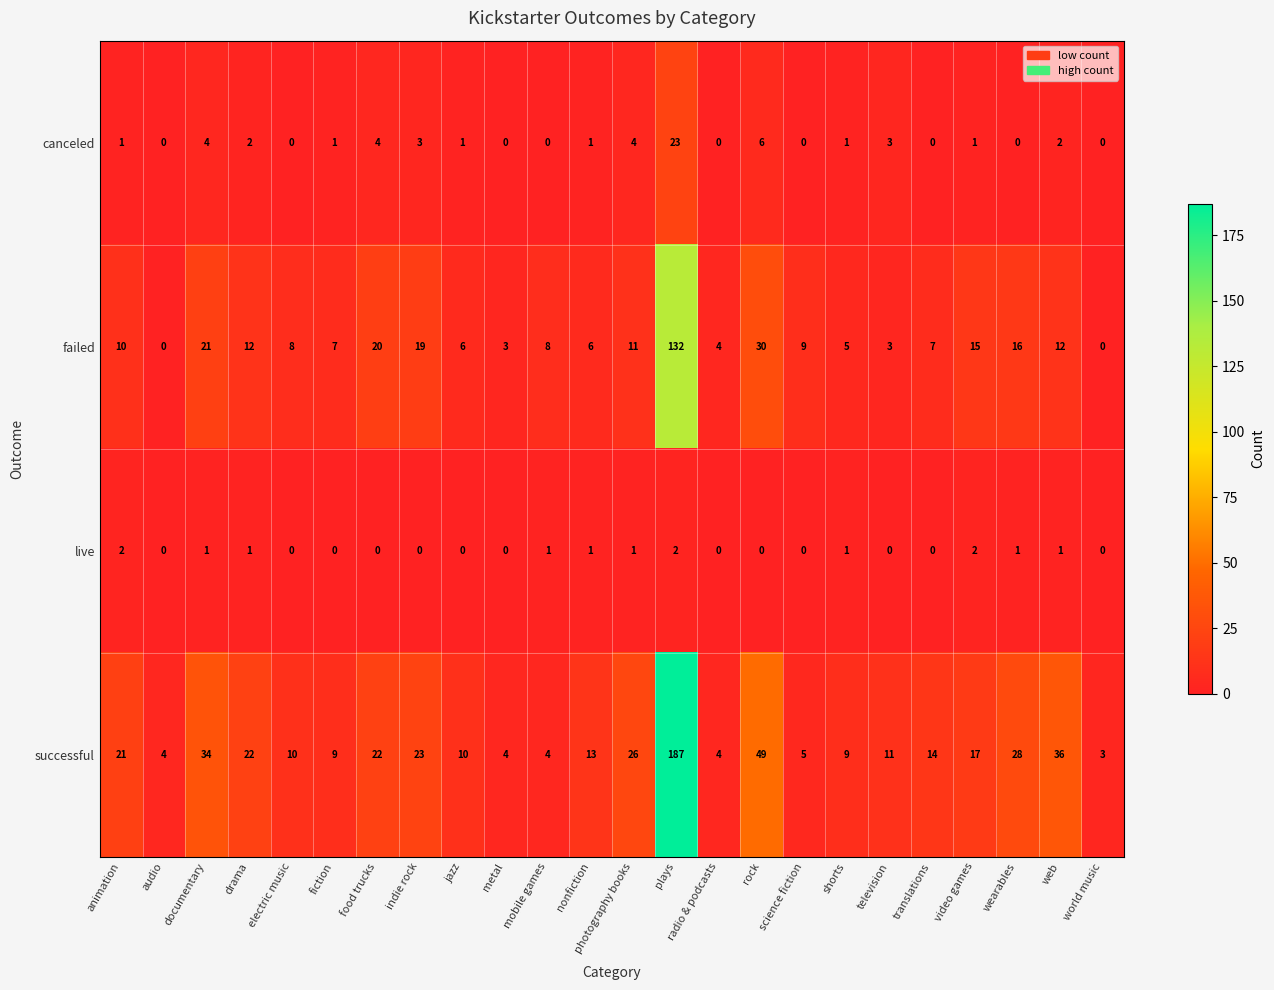

How many series are shown in this chart?

4